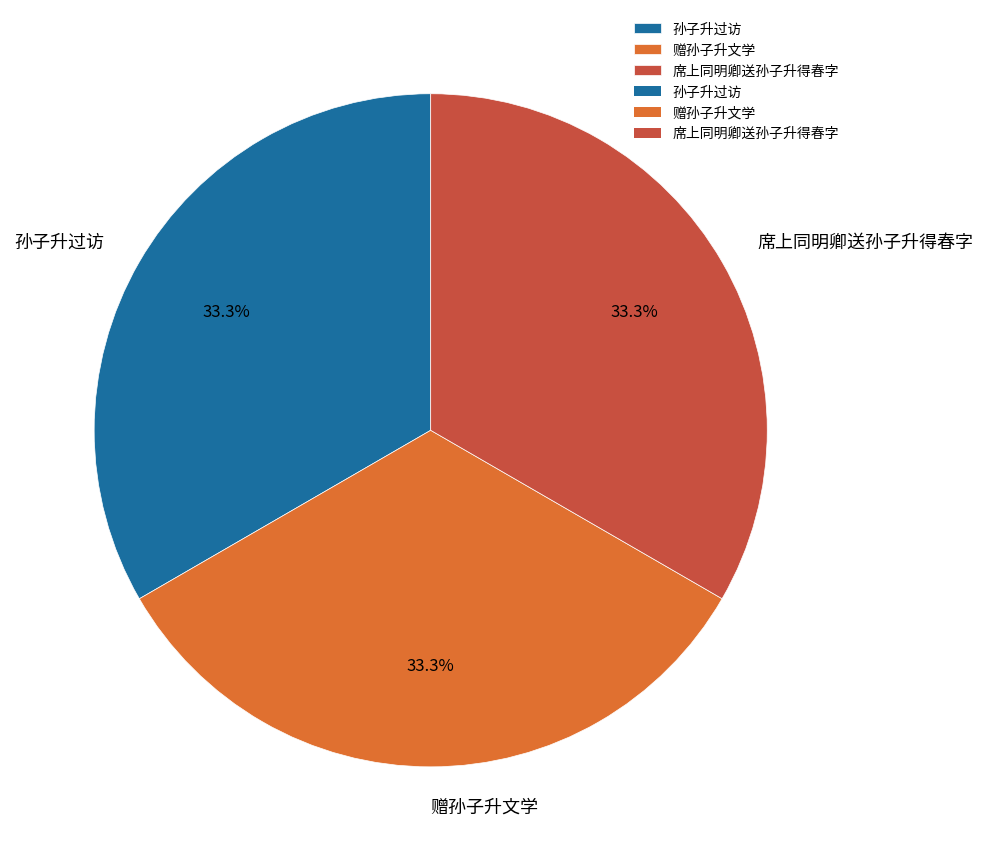

To the nearest percent, what percentage of the pie is 孙子升过访?

33%